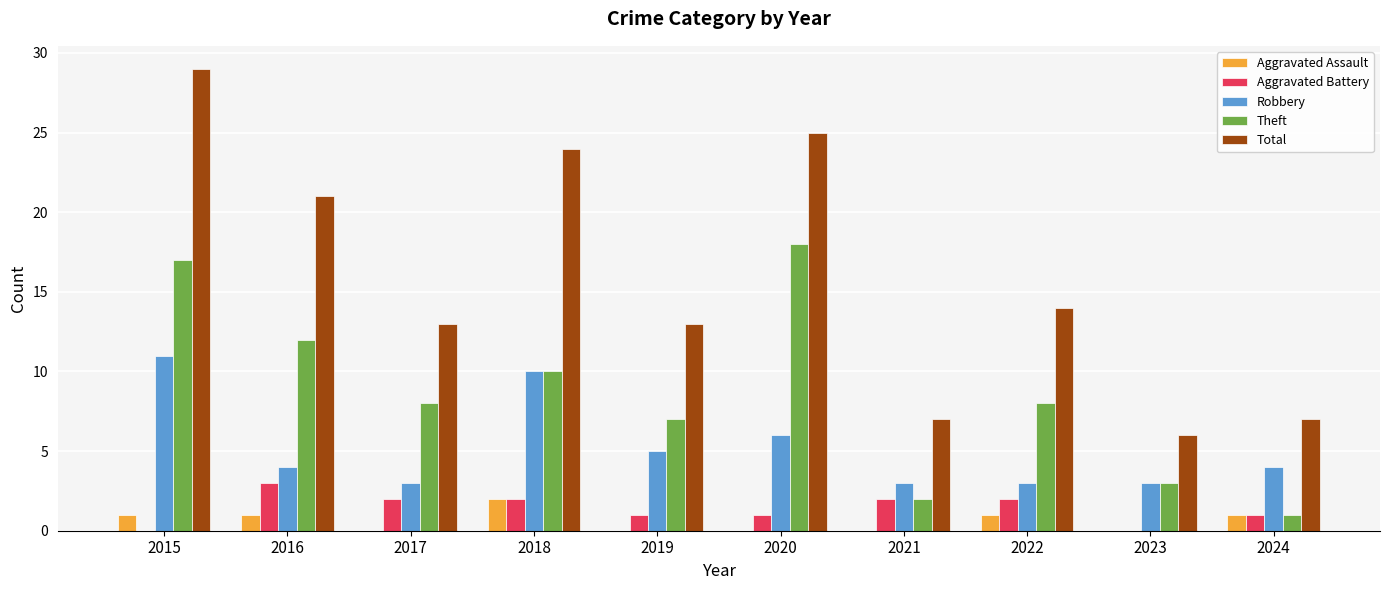

What is the highest value of the Aggravated Battery series?

3